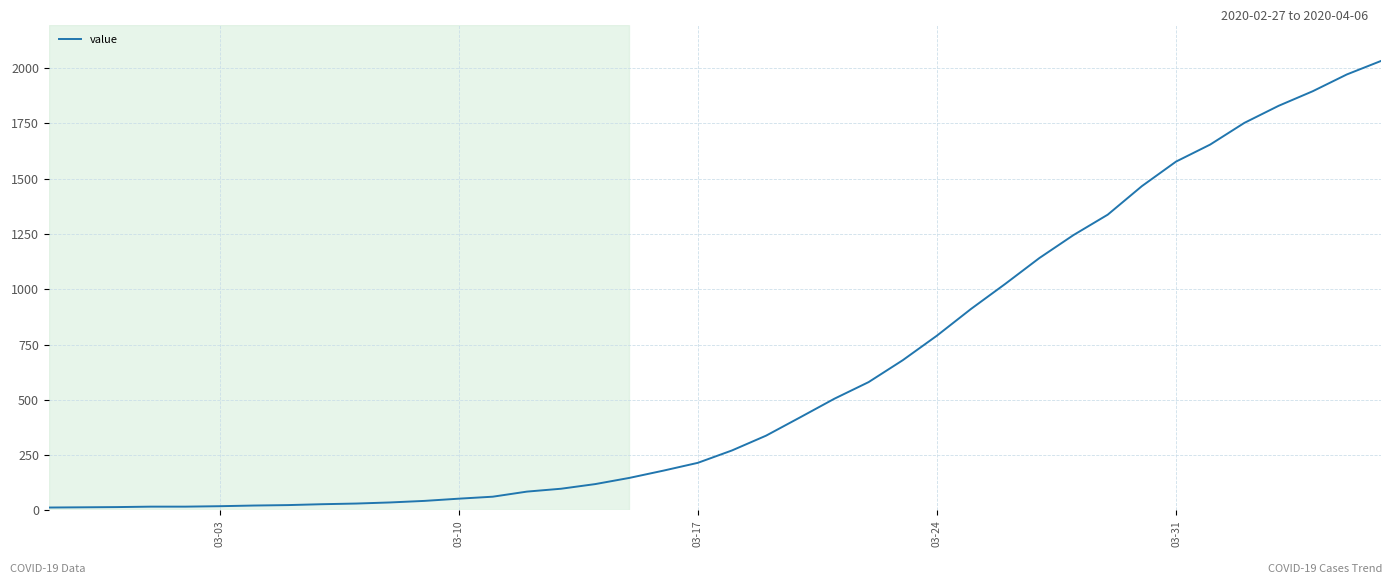

What is the difference between the maximum and minimum values?

2019